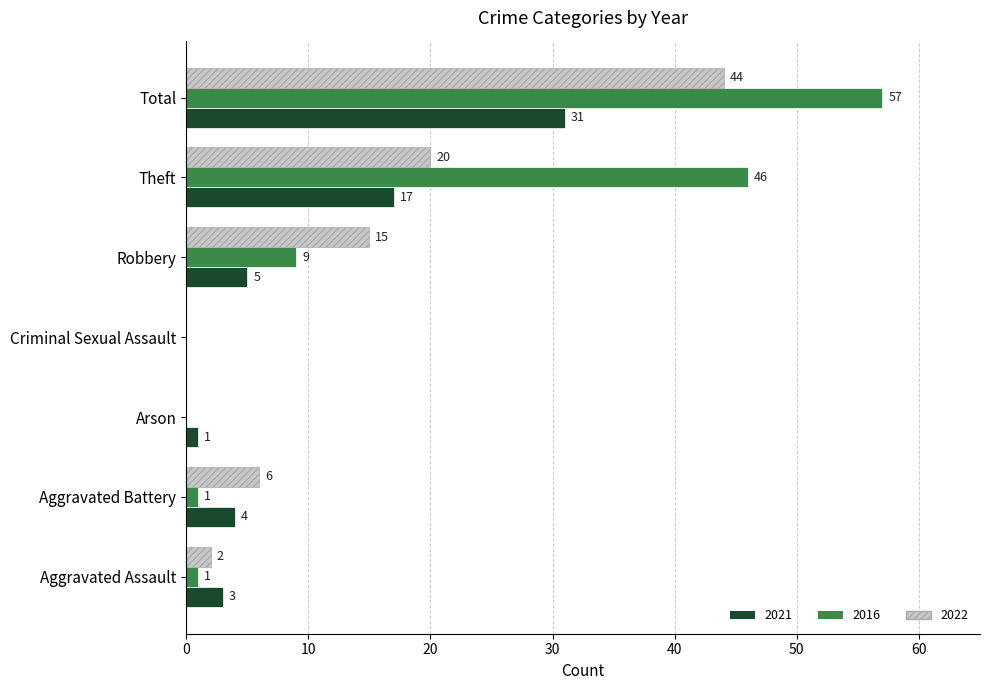

Which series changed the most between Aggravated Battery and Robbery?

2022